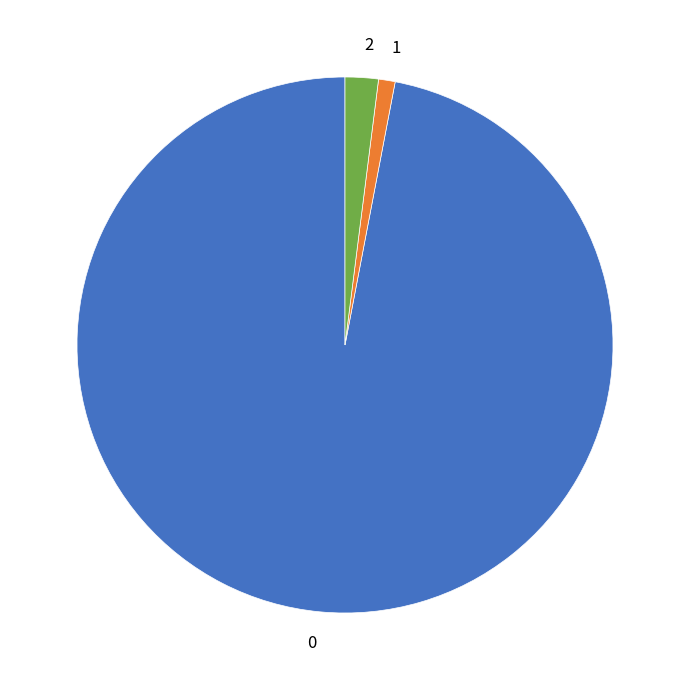

The 0 slice represents 97% of the pie. True or false?

True